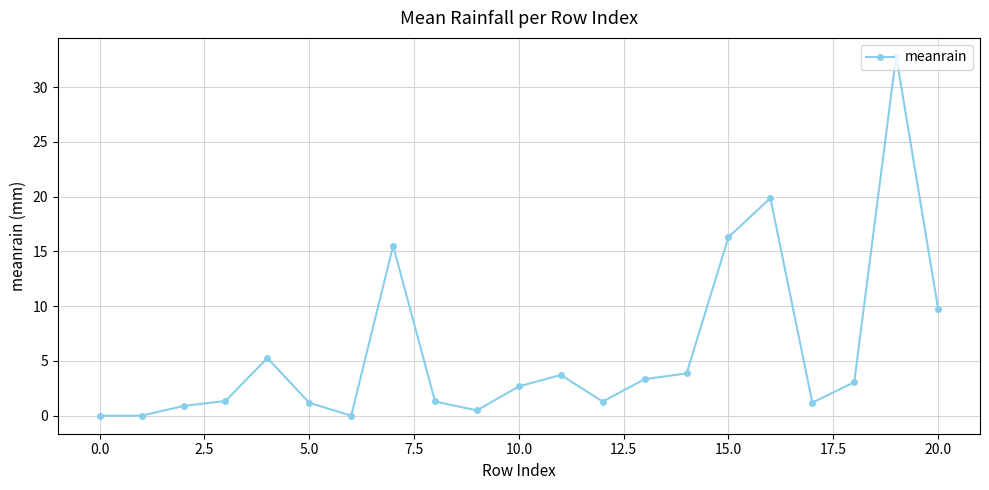

What is the average value?

5.9